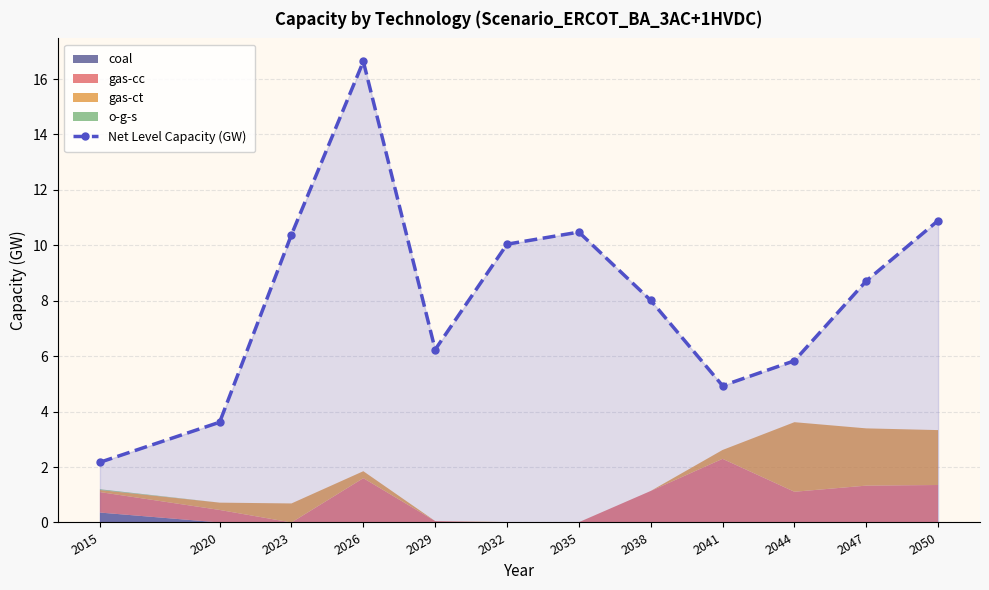

How many points are higher than both their immediate neighbors (excluding endpoints)?

2